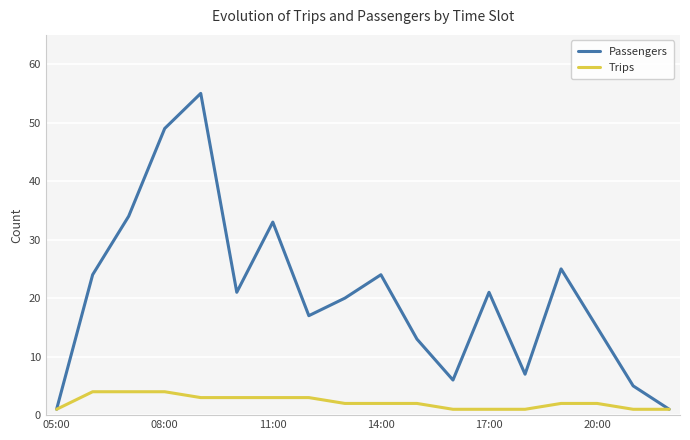

Reading left to right, extract all data points from this chart.

Passengers: 1	24	34	49	55	21	33	17	20	24	13	6	21	7	25	15	5	1
Trips: 1	4	4	4	3	3	3	3	2	2	2	1	1	1	2	2	1	1